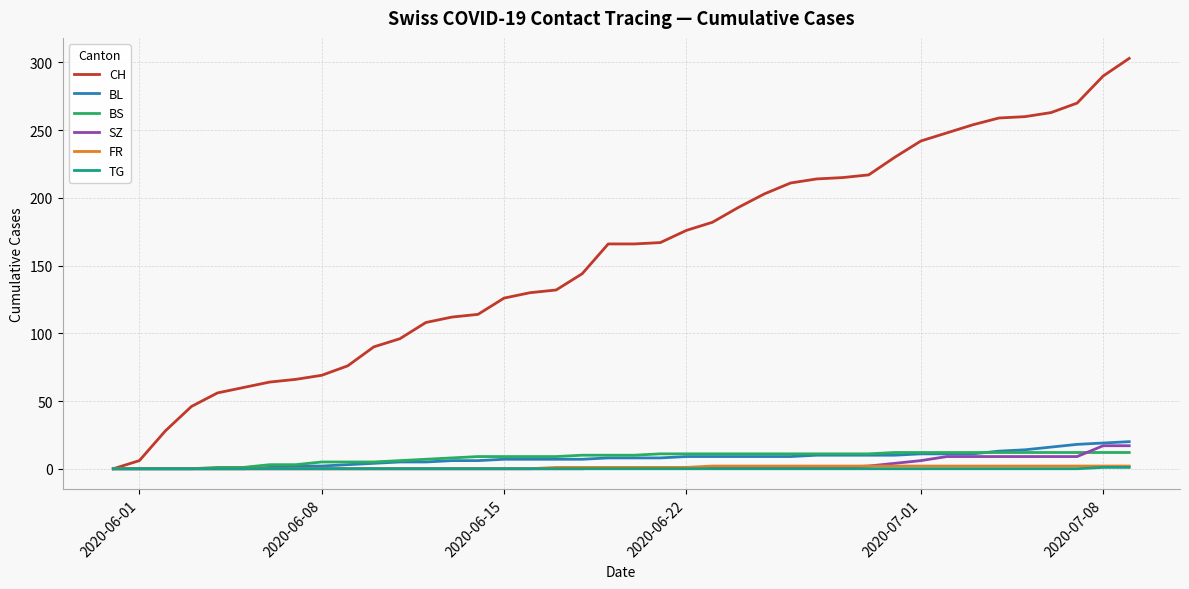

Which series has the largest range (max minus min)?

CH